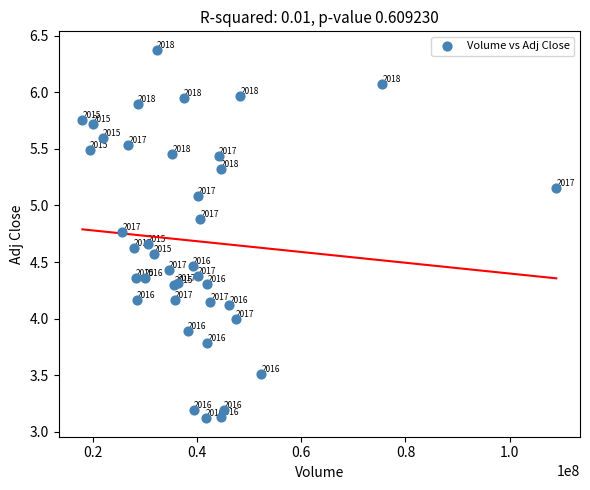

What Y value in the scatter plot is closest to 4?

4.0